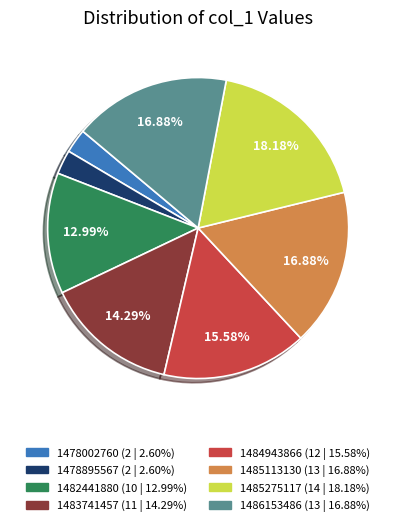

What percentage is NOT represented by 1486153486?

83.1%